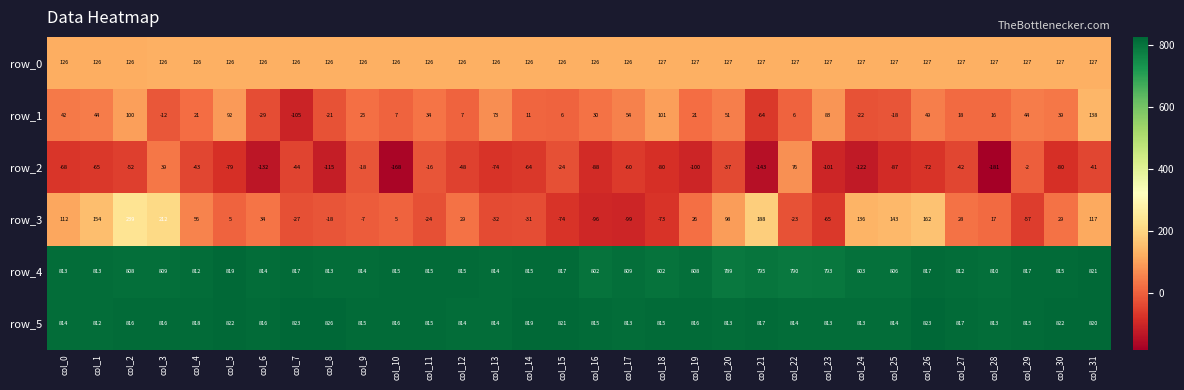

What is the average value of the row_2 series?

-67